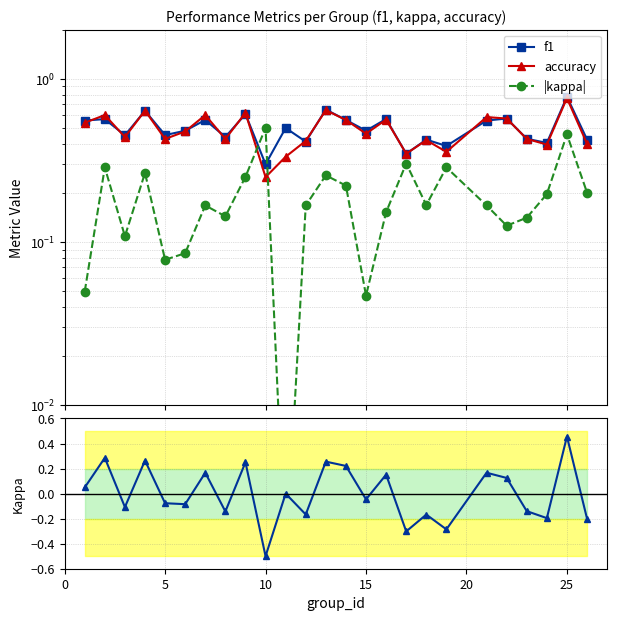

What is the difference between the second highest and minimum values in the accuracy series?

0.4